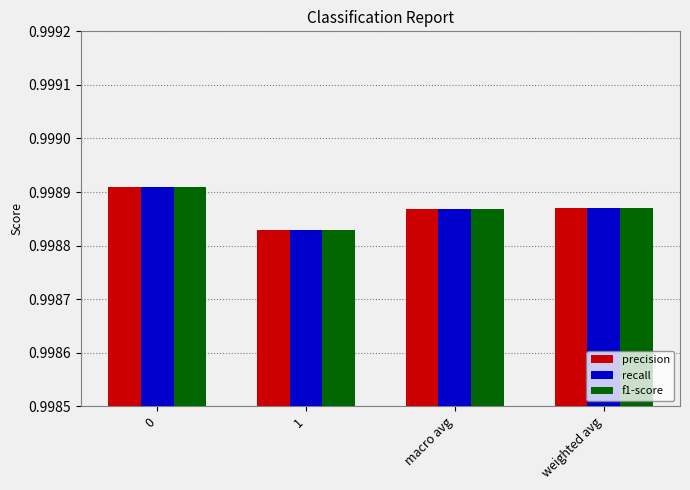

What is the sum of all f1-score values?

4.0